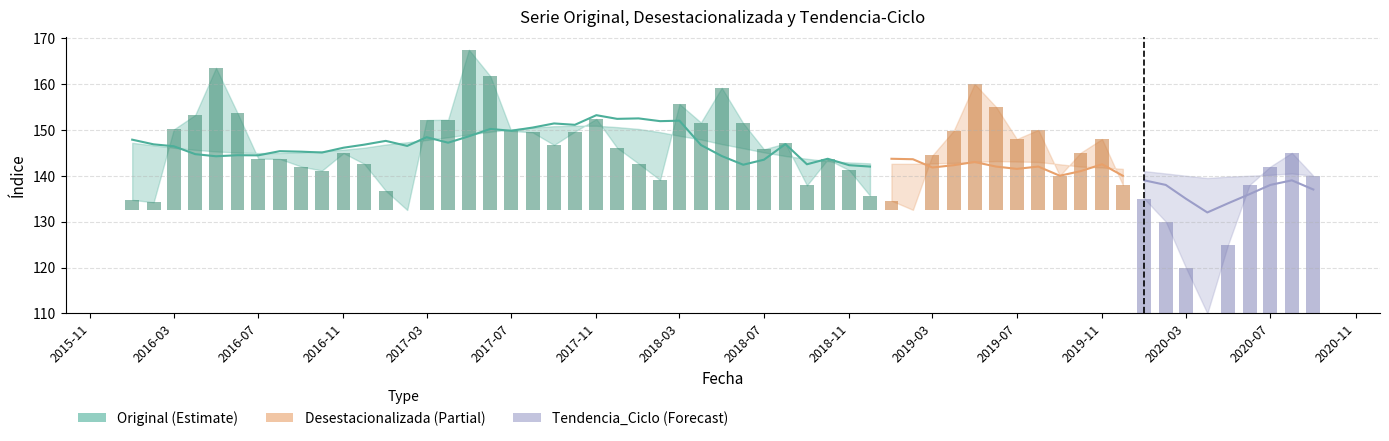

What is the difference between the maximum and minimum values?

11.2